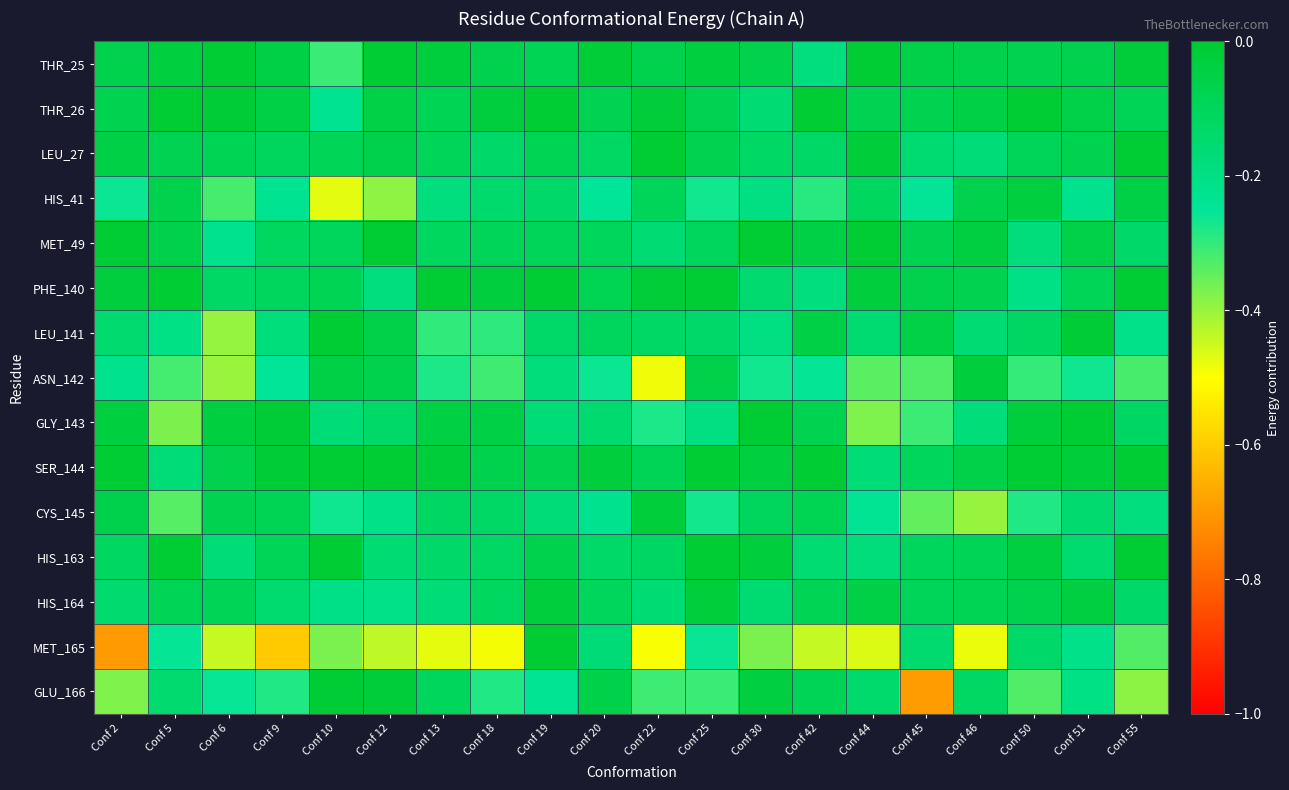

At Conf 46, list the series in order from largest to smallest.

ASN_142, MET_49, THR_26, SER_144, THR_25, HIS_41, PHE_140, HIS_164, HIS_163, GLU_166, LEU_141, LEU_27, GLY_143, CYS_145, MET_165